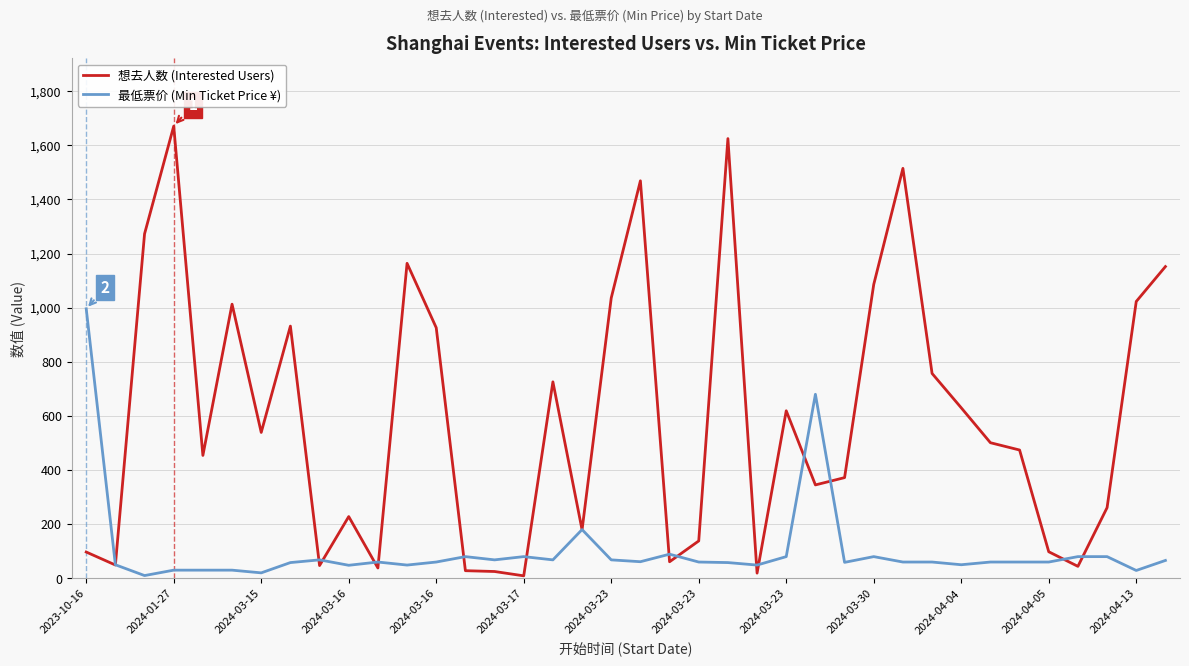

Rank the series by their average value, from lowest to highest.

最低票价 (Min Ticket Price ¥), 想去人数 (Interested Users)